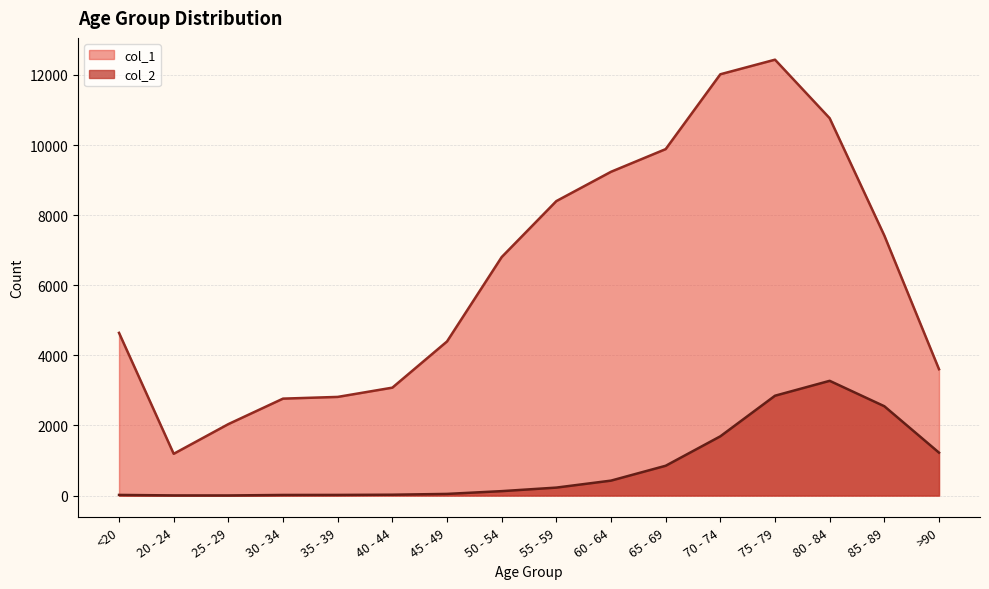

How many lines are shown in the chart?

2